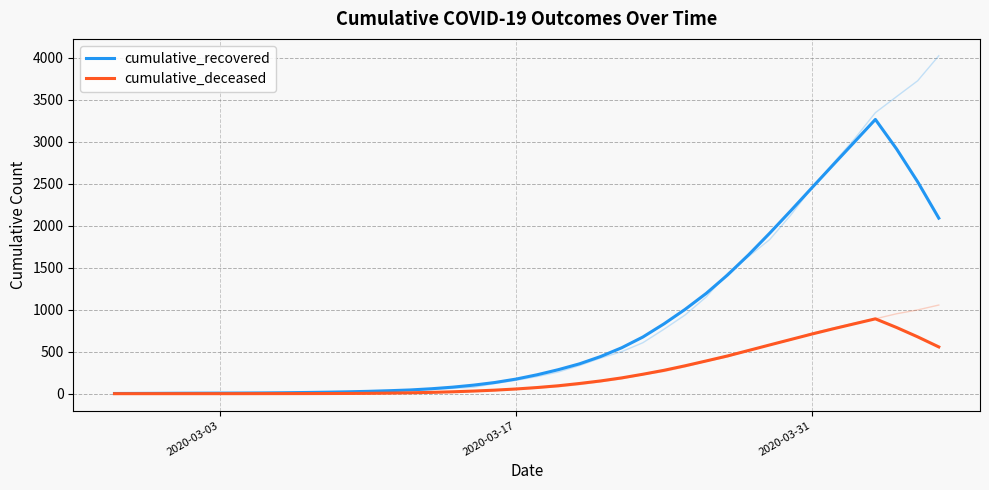

Which series has the widest spread of values?

cumulative_recovered